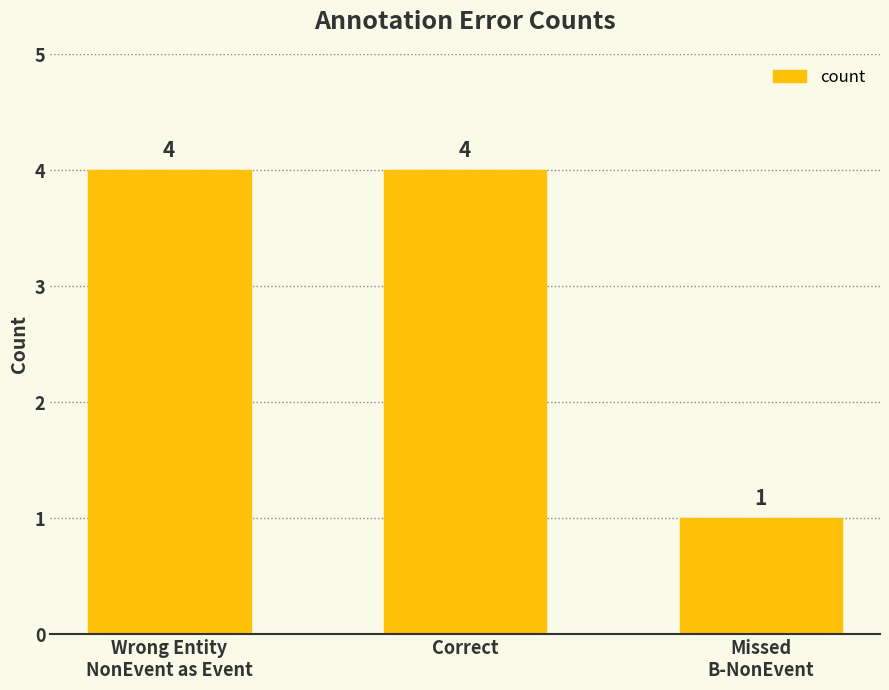

What is the average value?

3